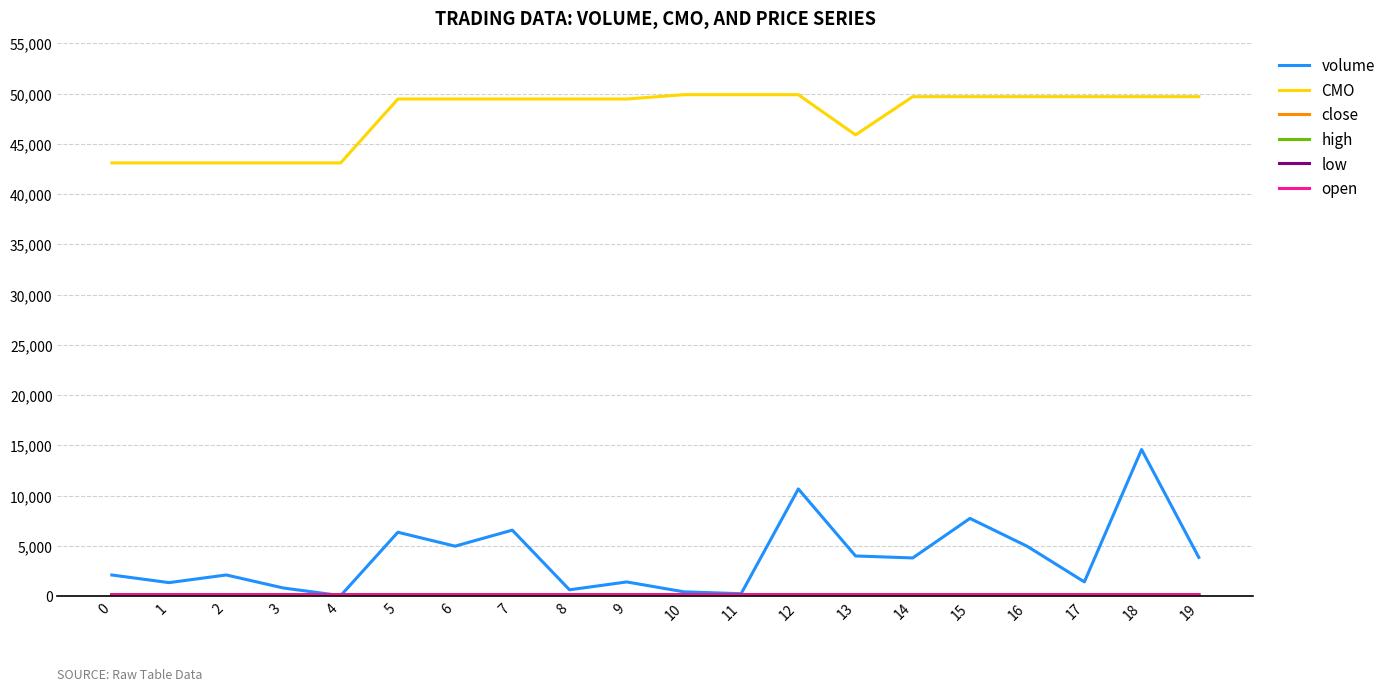

Is this an area chart (filled region under the line)?

No